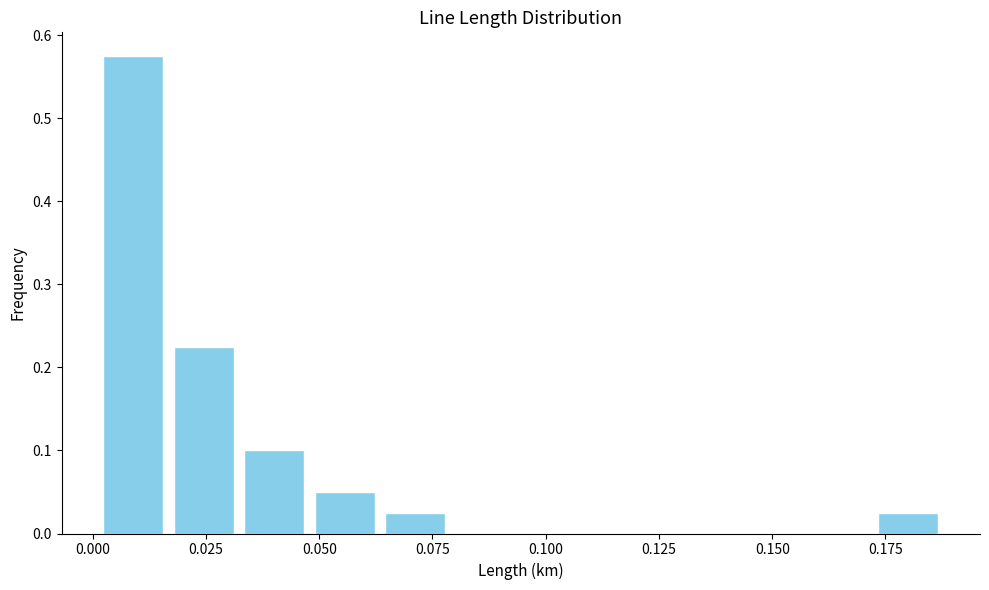

Around what value on the x-axis is the tallest bar? Give the approximate position of its centre, as read against the axis.

0.010